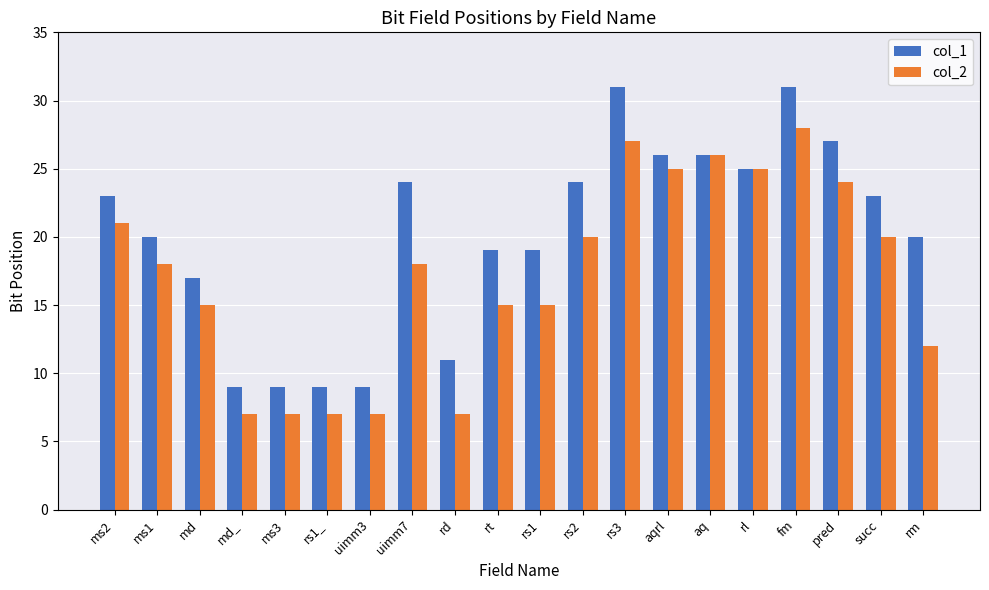

How many data points in col_1 are less than 23?

10